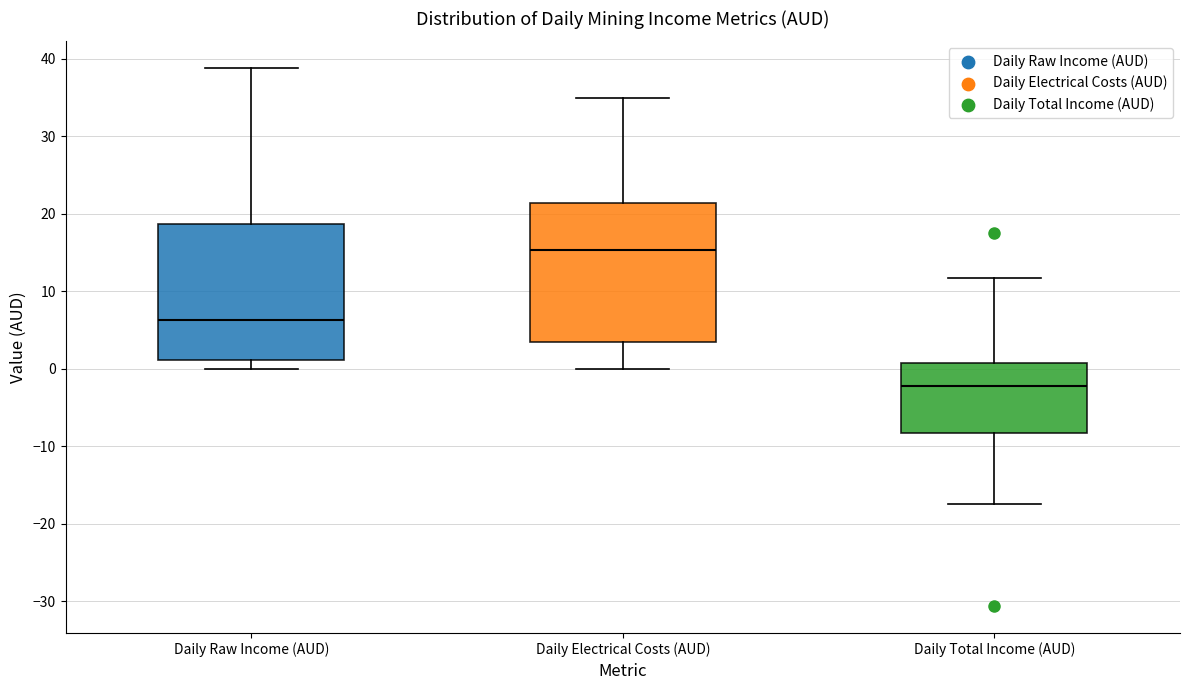

Reading left to right, transcribe this box plot: for each box, give where its median line is, the range the box spans, and where its two whiskers end, as read against the y-axis. The values are not printed on the chart, so give them approximately, as read against the axis.

Daily Raw Income (AUD): median 6, box 1 to 19, whiskers 0 to 39
Daily Electrical Costs (AUD): median 15, box 4 to 21, whiskers 0 to 35
Daily Total Income (AUD): median -2, box -8 to 1, whiskers -17 to 12